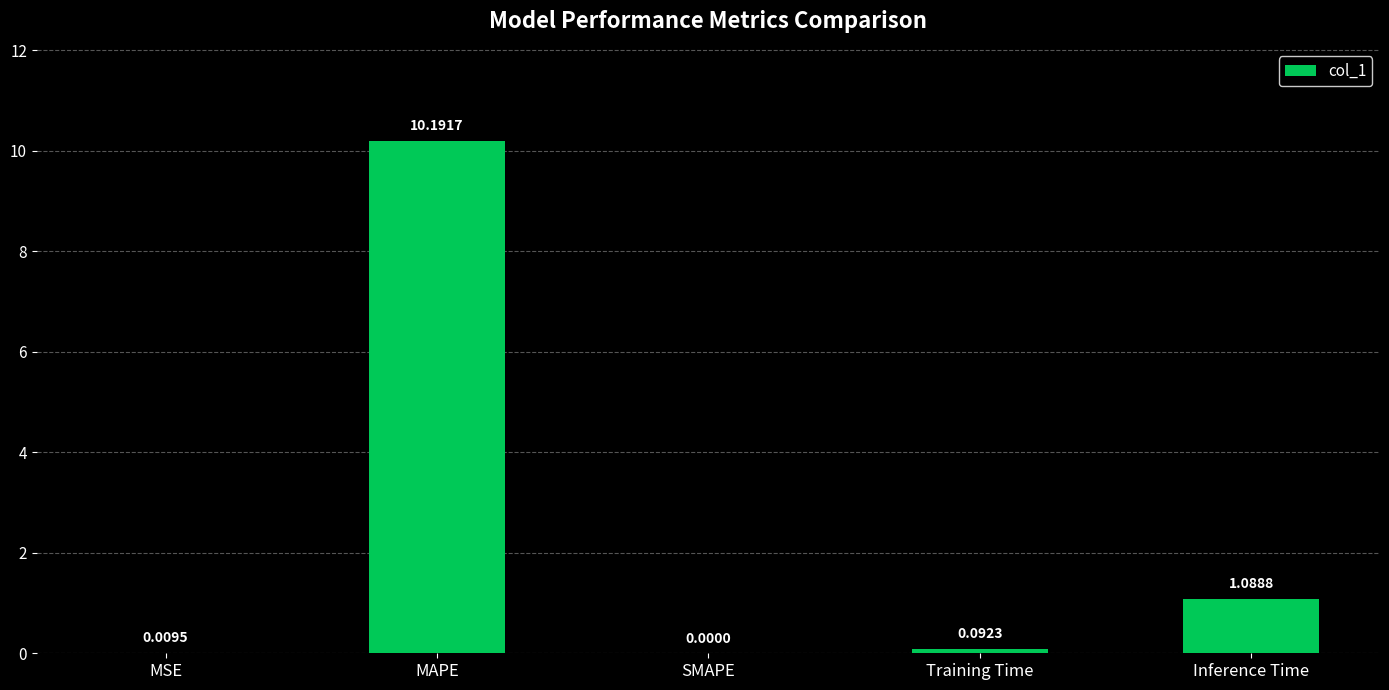

At which category does the chart reach its peak across all series?

MAPE